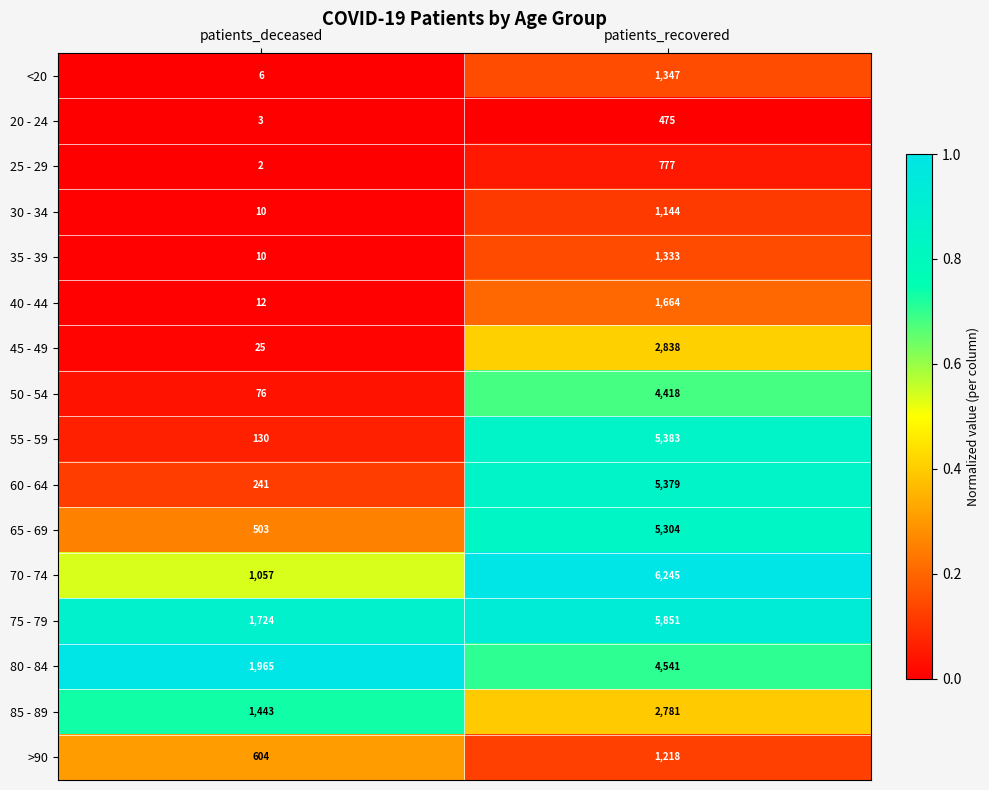

True or false: 65 - 69 has a value of 503 at patients_deceased.

True